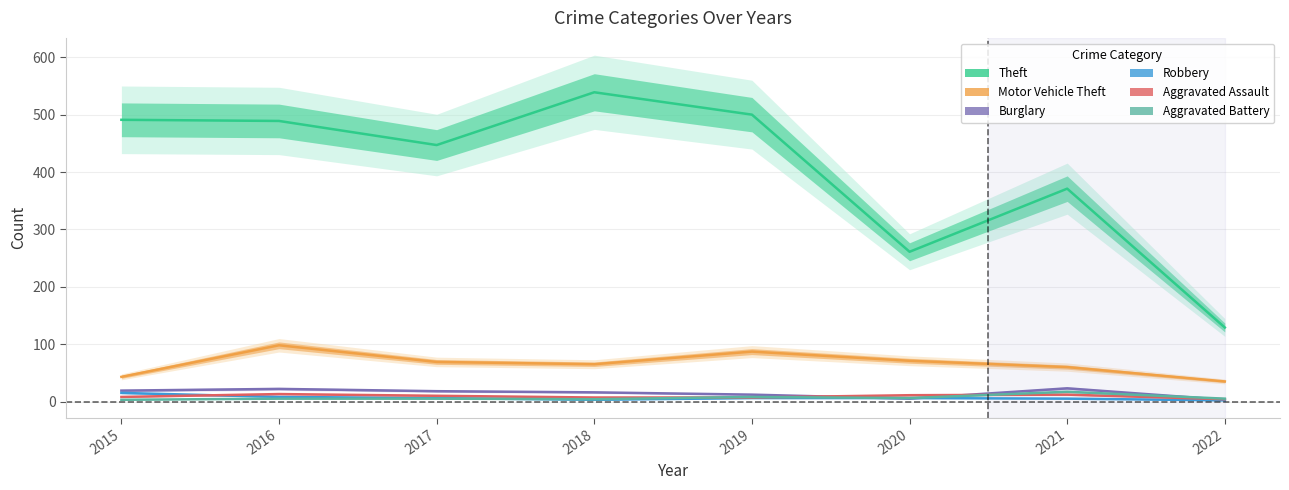

Which has a higher value, 2018 or 2015?

2018